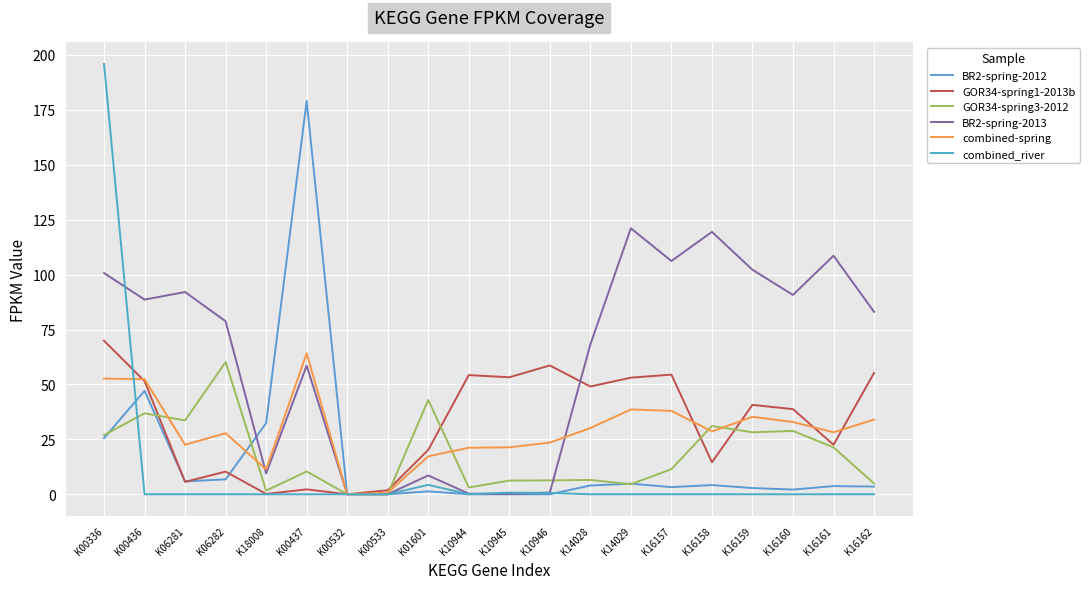

Reading left to right, list all the values displayed in this chart.

BR2-spring-2012: K00336=25.6	K00436=47.1	K06281=5.9	K06282=6.8	K18008=32.4	K00437=179.1	K00532=0.0	K00533=0.0	K01601=1.3	K10944=0.0	K10945=0.0	K10946=0.0	K14028=4.0	K14029=4.8	K16157=3.3	K16158=4.2	K16159=2.8	K16160=2.1	K16161=3.7	K16162=3.5
GOR34-spring1-2013b: K00336=69.9	K00436=51.5	K06281=5.7	K06282=10.3	K18008=0.1	K00437=2.2	K00532=0.0	K00533=1.8	K01601=20.2	K10944=54.3	K10945=53.3	K10946=58.6	K14028=49.1	K14029=53.1	K16157=54.5	K16158=14.6	K16159=40.7	K16160=38.8	K16161=22.5	K16162=55.2
GOR34-spring3-2012: K00336=26.9	K00436=36.9	K06281=33.6	K06282=60.2	K18008=1.6	K00437=10.4	K00532=0.0	K00533=0.0	K01601=42.9	K10944=3.1	K10945=6.2	K10946=6.3	K14028=6.5	K14029=4.6	K16157=11.4	K16158=31.1	K16159=28.2	K16160=28.8	K16161=21.4	K16162=4.9
BR2-spring-2013: K00336=100.7	K00436=88.6	K06281=92.1	K06282=78.8	K18008=9.5	K00437=58.5	K00532=0.0	K00533=0.0	K01601=8.6	K10944=0.3	K10945=0.2	K10946=0.8	K14028=68.2	K14029=121.1	K16157=106.2	K16158=119.5	K16159=102.2	K16160=90.8	K16161=108.6	K16162=83.0
combined-spring: K00336=52.7	K00436=52.4	K06281=22.6	K06282=27.8	K18008=11.3	K00437=64.2	K00532=0.0	K00533=0.7	K01601=17.3	K10944=21.2	K10945=21.4	K10946=23.5	K14028=30.1	K14029=38.6	K16157=38.0	K16158=28.6	K16159=35.3	K16160=32.9	K16161=28.2	K16162=34.0
combined_river: K00336=195.9	K00436=0.0	K06281=0.0	K06282=0.0	K18008=0.0	K00437=0.0	K00532=0.0	K00533=0.0	K01601=4.3	K10944=0.0	K10945=0.8	K10946=0.6	K14028=0.0	K14029=0.0	K16157=0.0	K16158=0.0	K16159=0.0	K16160=0.0	K16161=0.0	K16162=0.0